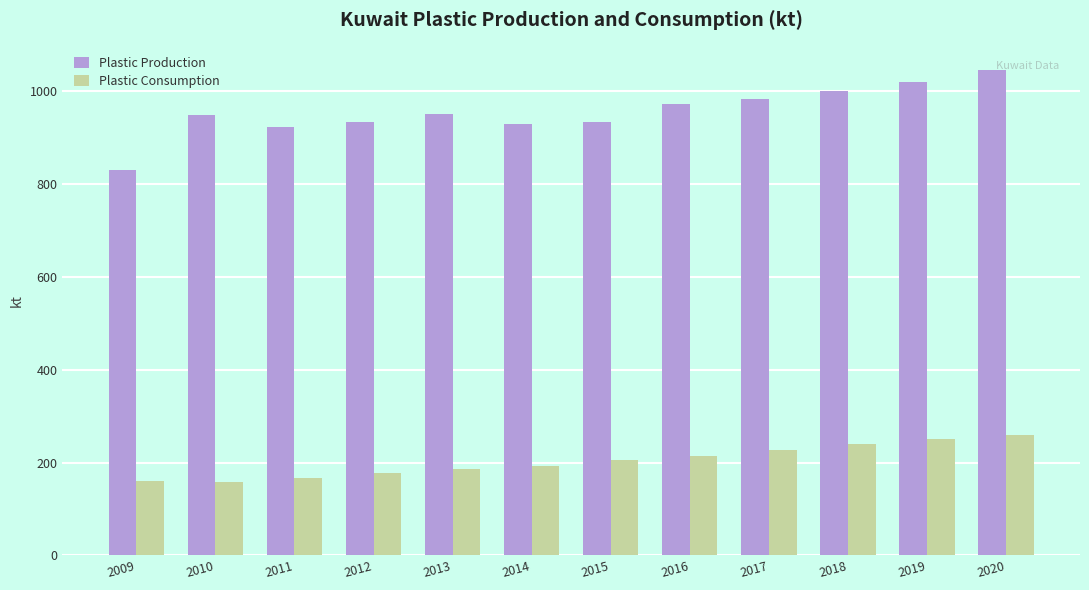

What is the value of the Plastic Consumption bar at the 7th from the left?

205